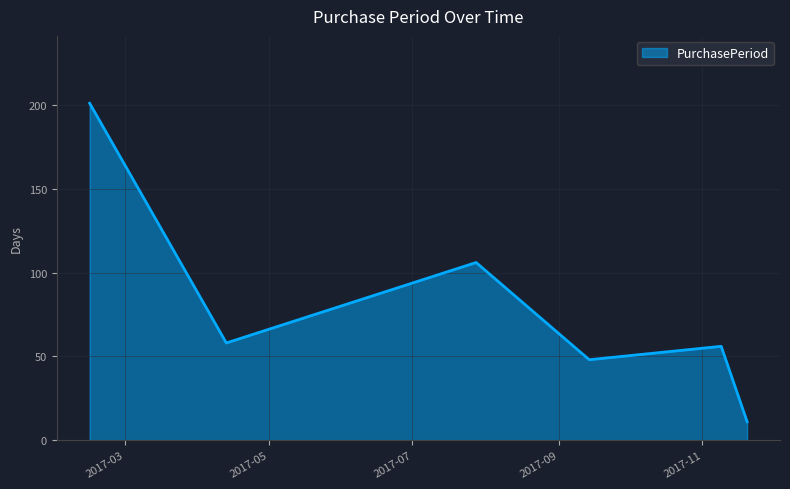

True or false: the data has more than 2 interior local peaks.

False